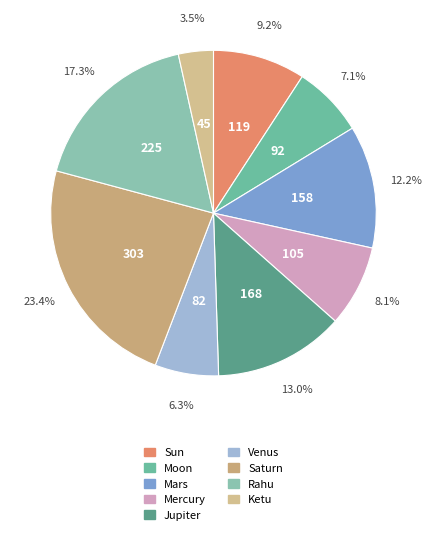

The Rahu slice represents 17% of the pie. True or false?

True